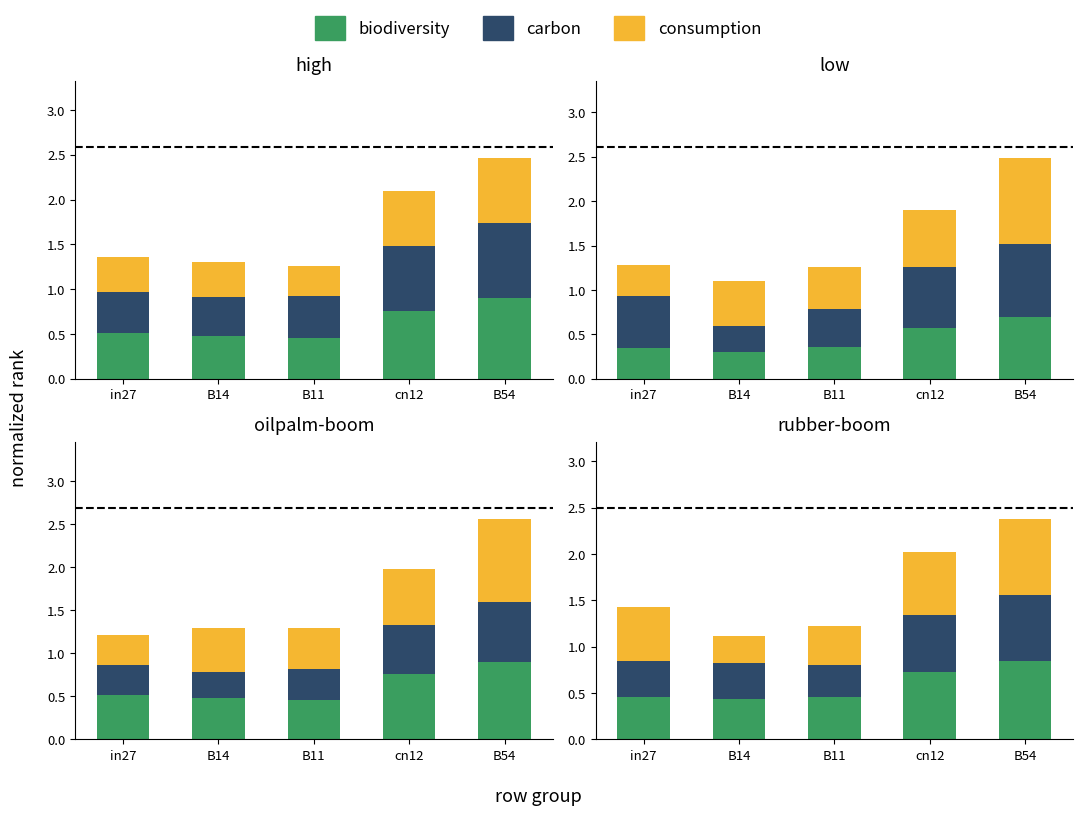

The value of biodiversity at in27 is 0.1. True or false?

False